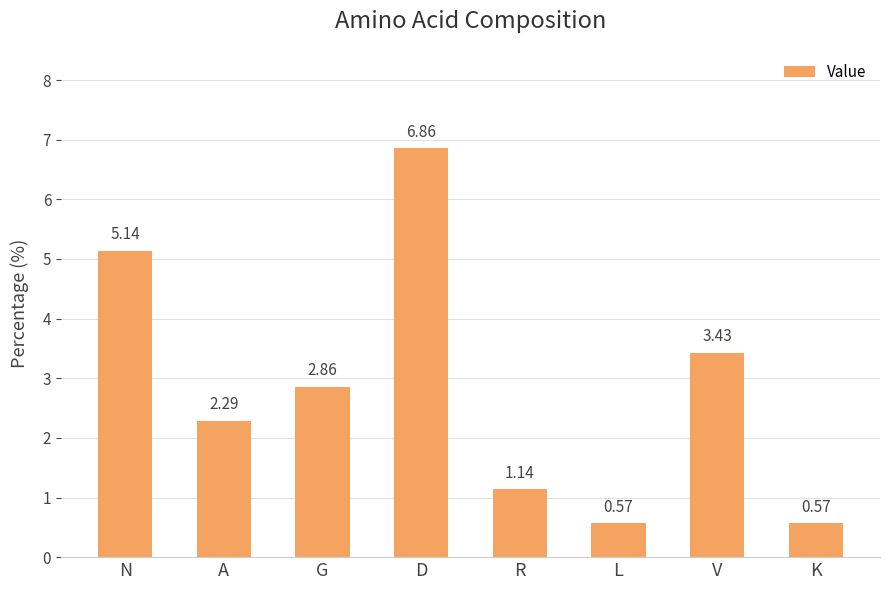

Count the number of values greater than 2.

5